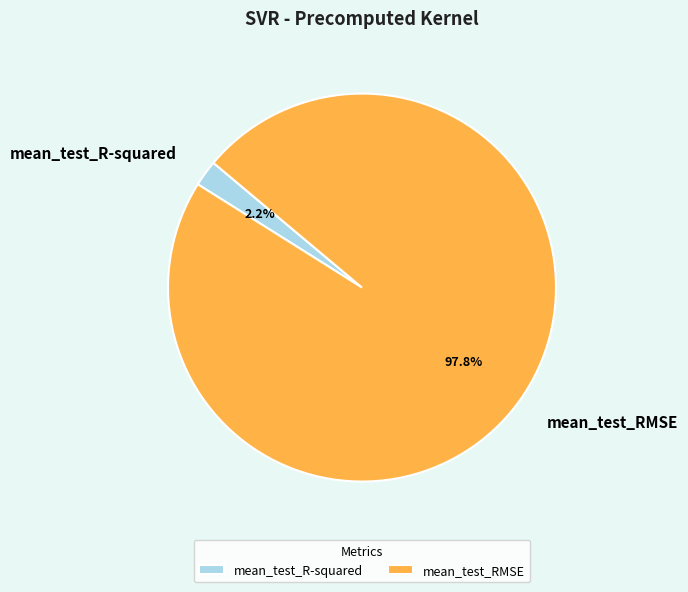

How many slices are in this pie chart?

2